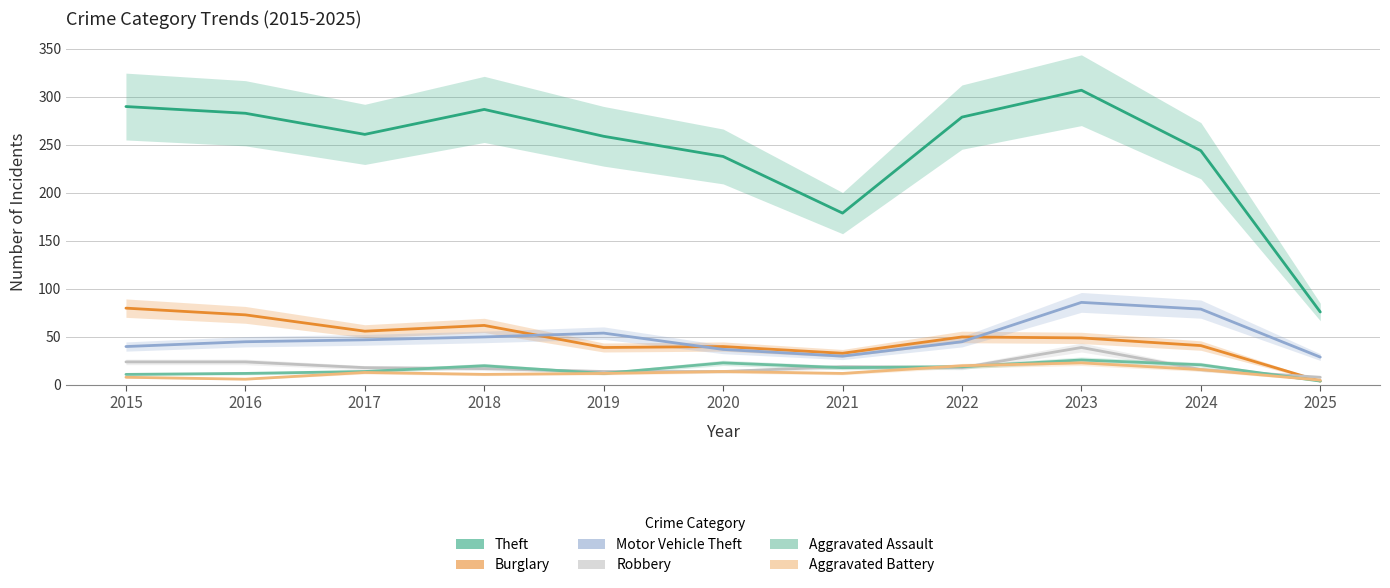

What is the greatest value displayed?

307